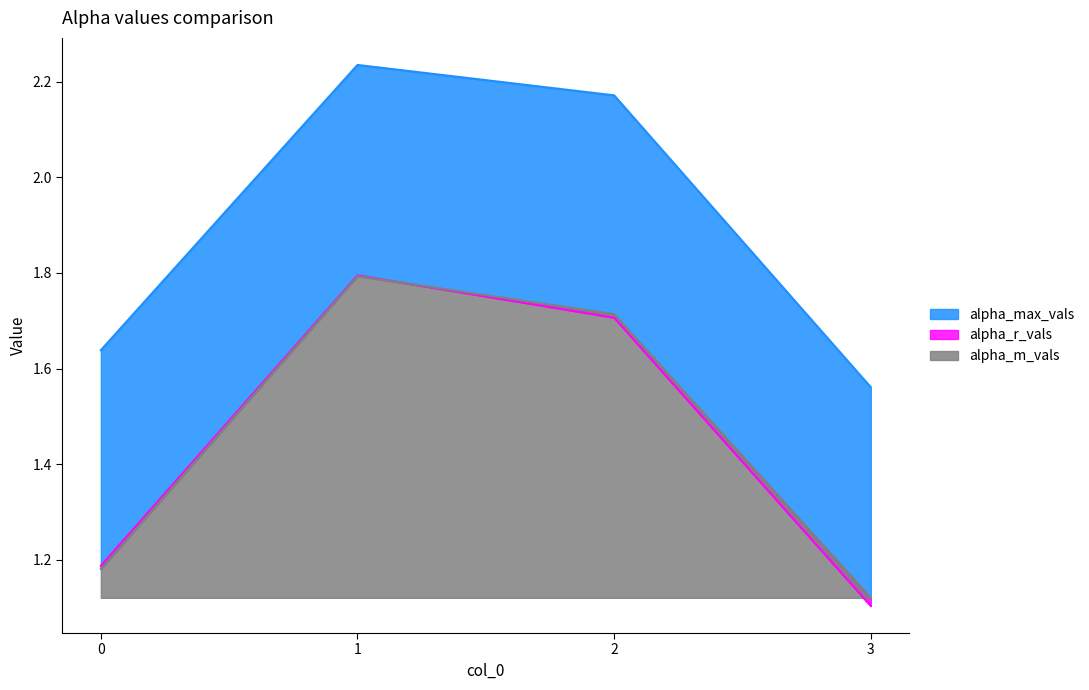

At how many categories does at least one series exceed 1?

4